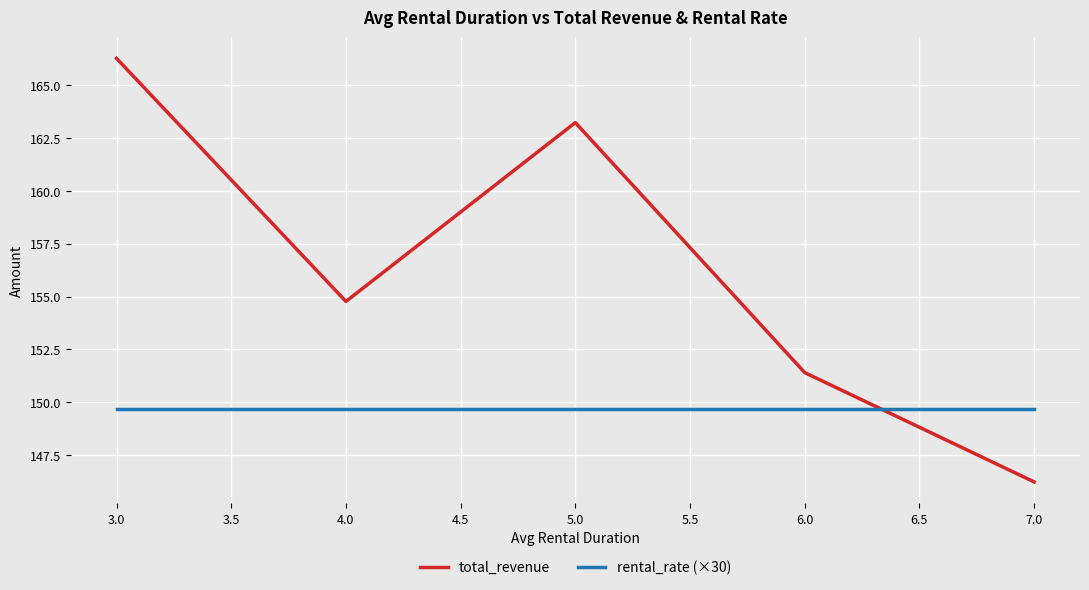

Is the value of rental_rate (×30) at 3.0 greater than the value of total_revenue at 4.0?

No